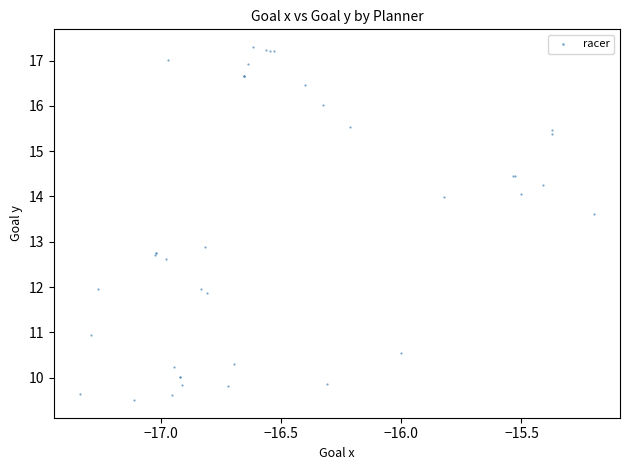

What Y value in the scatter plot is closest to 13?

12.9